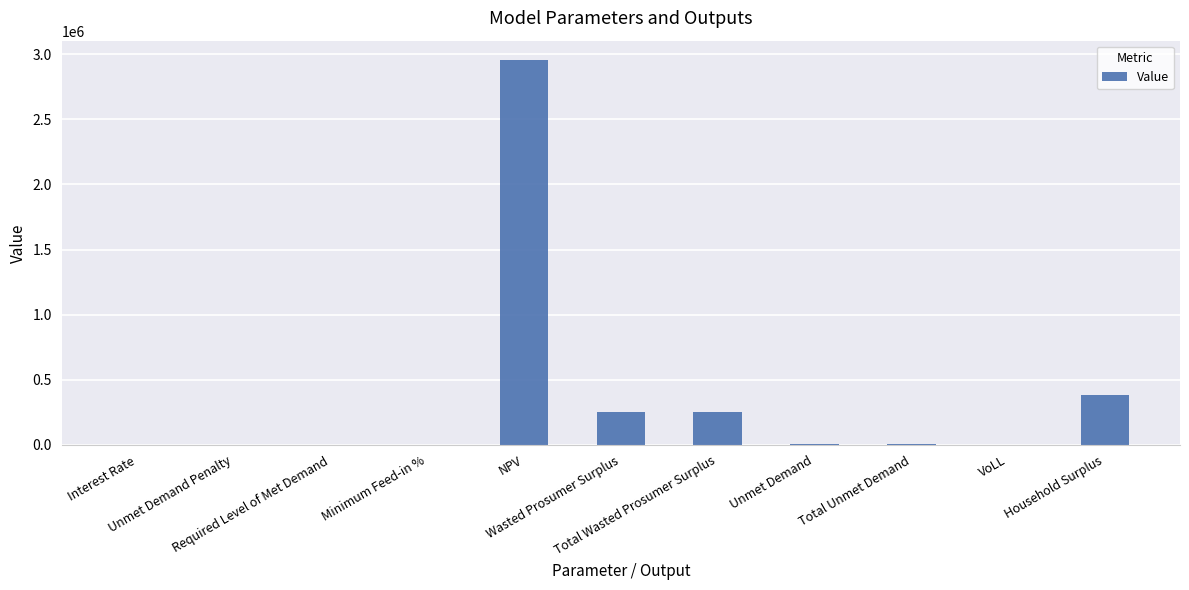

What is the change in value from Required Level of Met Demand to Total Wasted Prosumer Surplus?

+249875.8